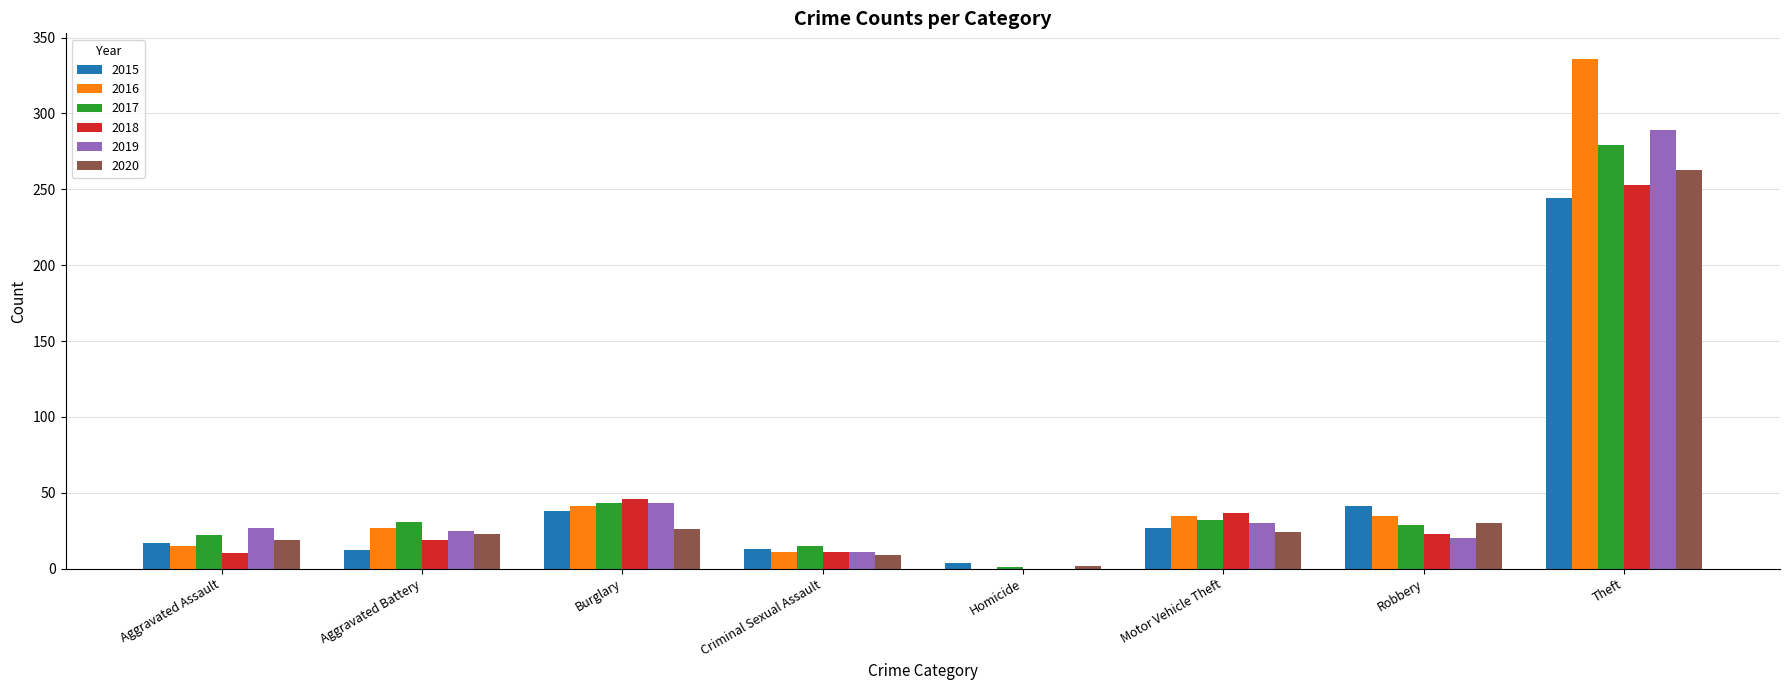

Which series has the largest total across all categories?

2016